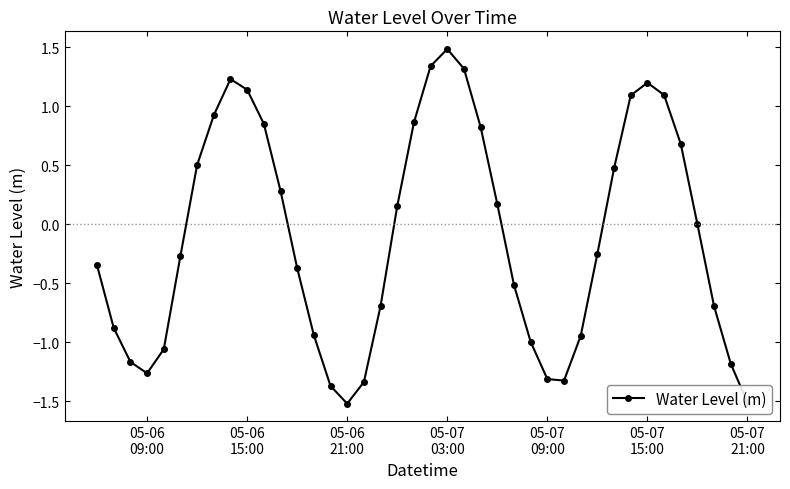

What is the value of the 7th point from the left?

0.5